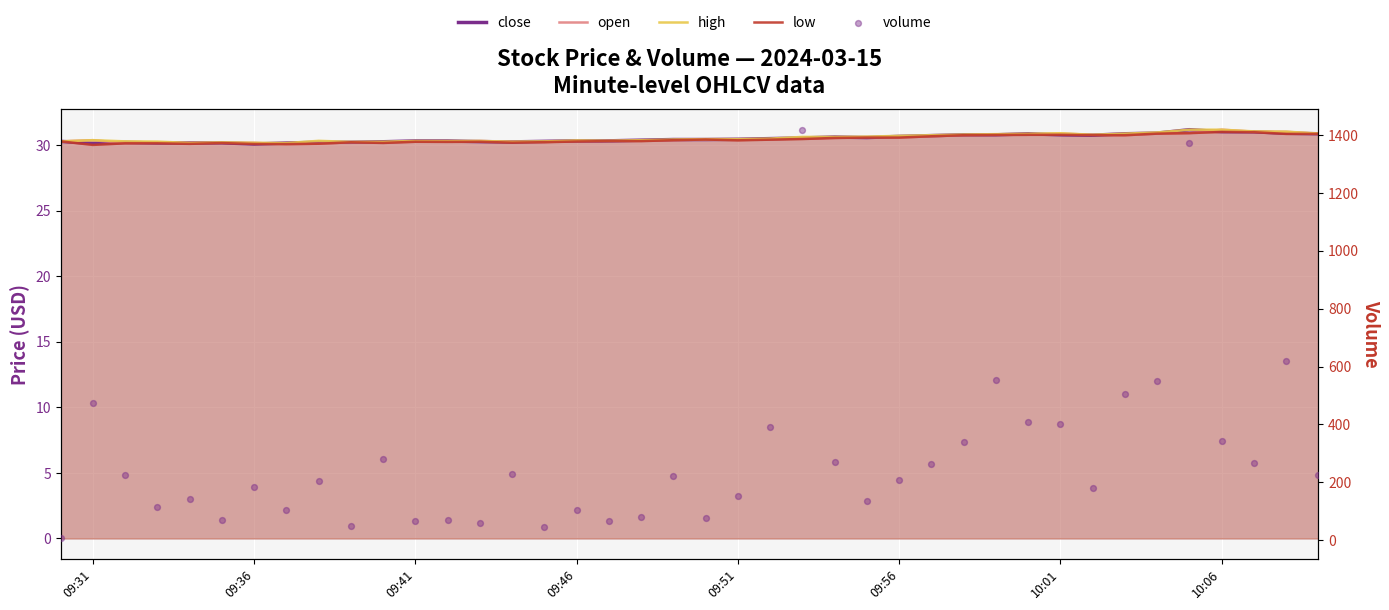

At how many categories does at least one series exceed 97?

30